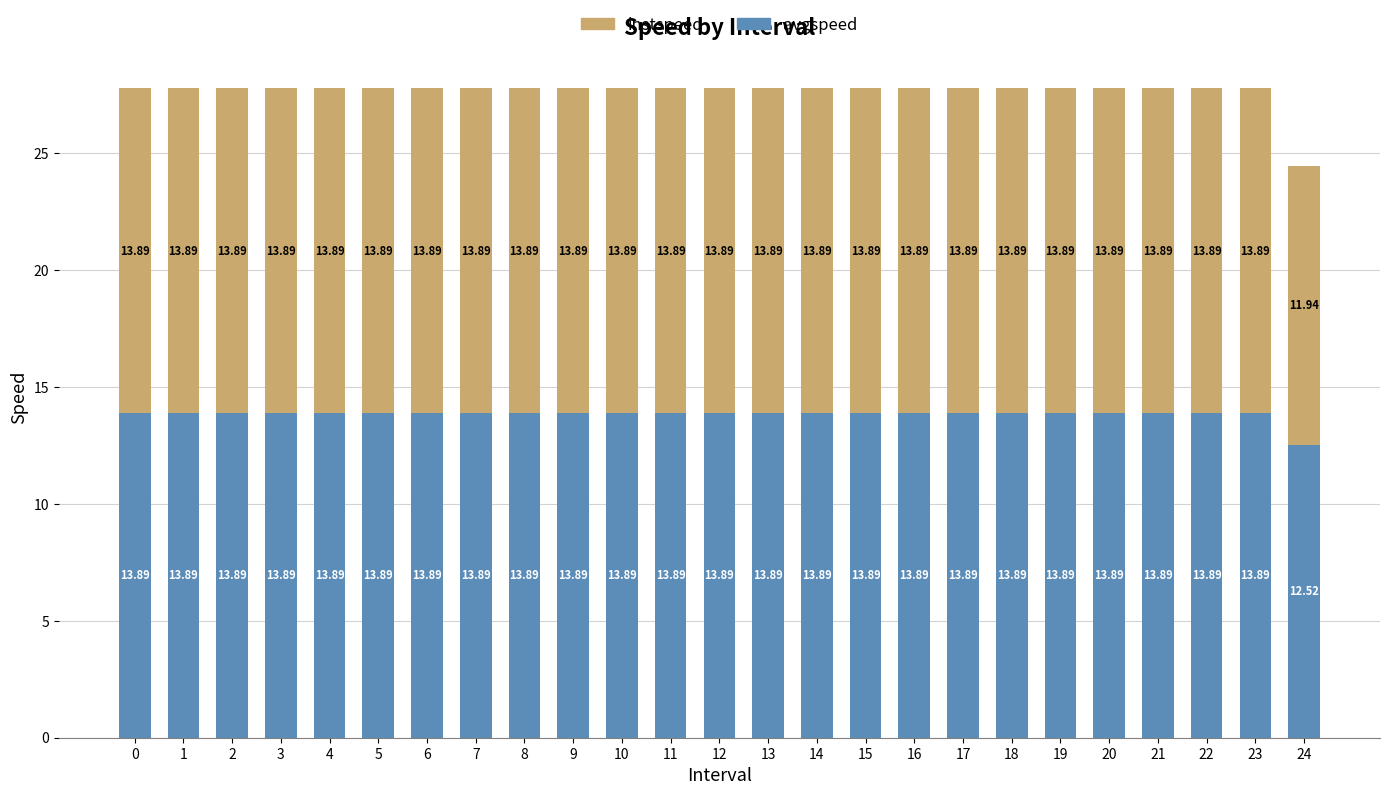

What is the average value of the avgspeed series?

13.8